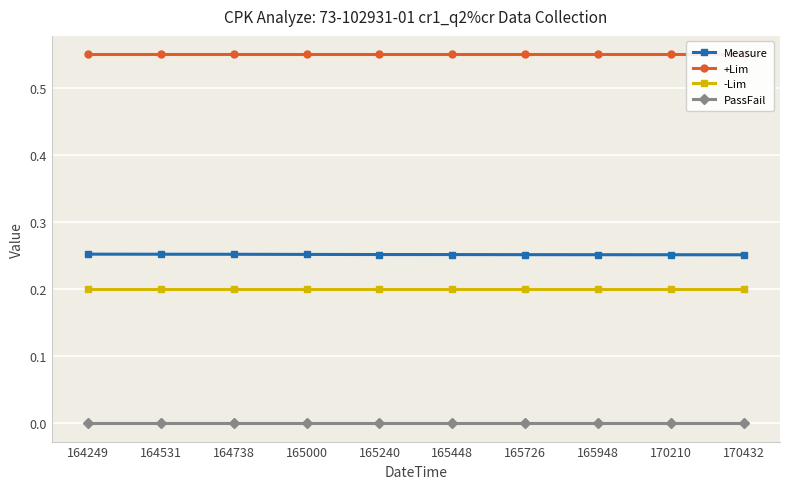

What is the value of the Measure point at the 2nd from the left?

0.3